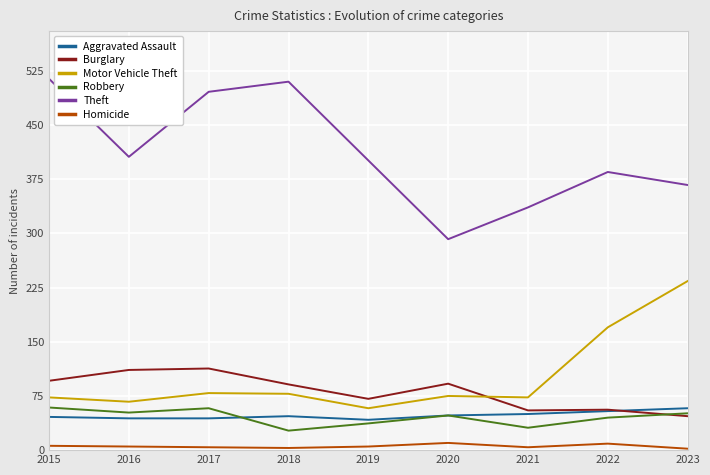

Where is Motor Vehicle Theft nearest to the value 146?

2022